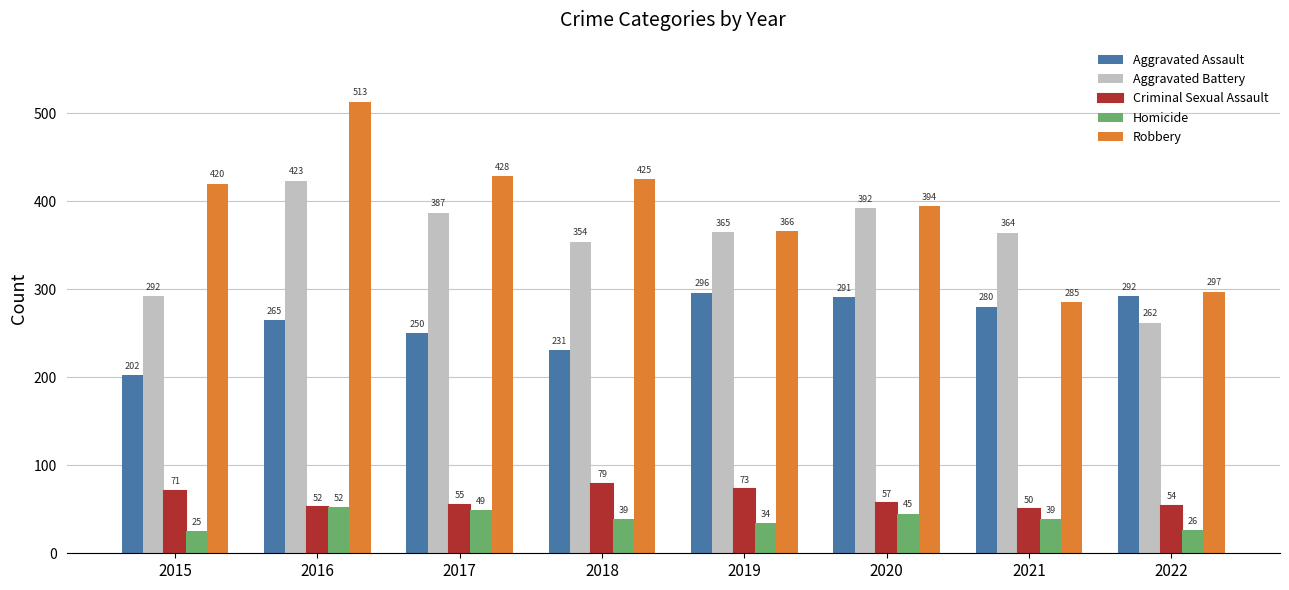

Which series has the widest spread of values?

Robbery